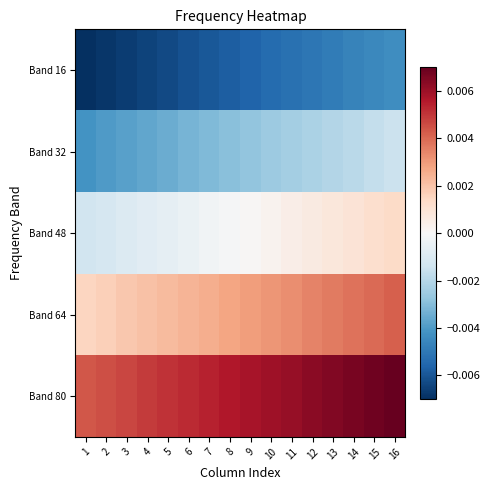

Which series changed the most between 5 and 15?

Band 80